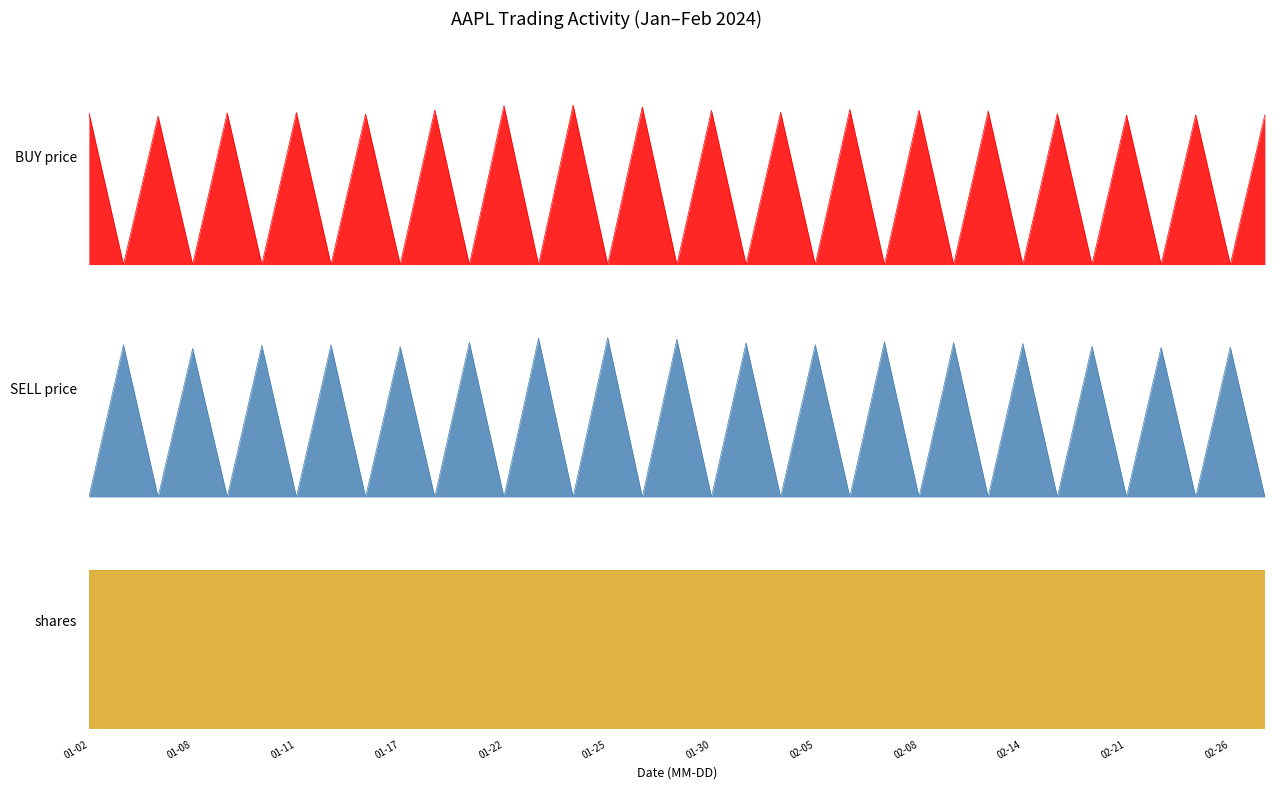

At how many categories does at least one series exceed 24?

35